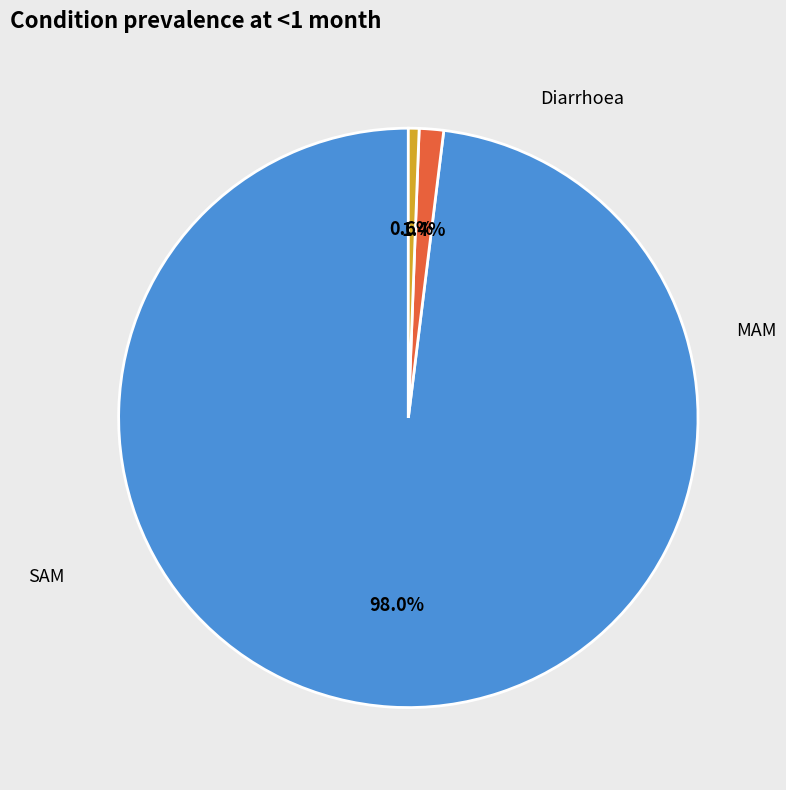

Which slice is the largest?

Diarrhoea